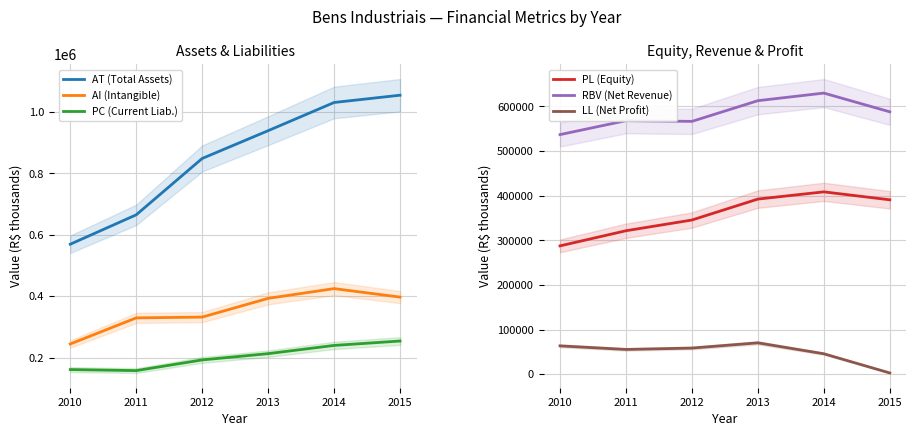

Where is the first local maximum for AI (Intangible)?

2014